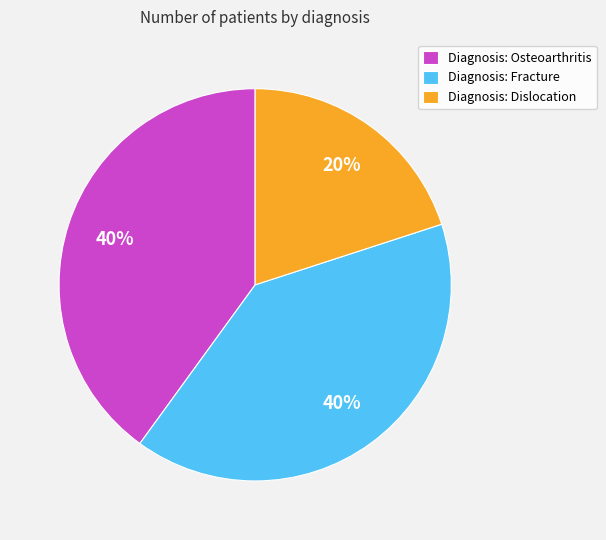

Combined, do Diagnosis: Dislocation and Diagnosis: Osteoarthritis account for over 50%?

Yes